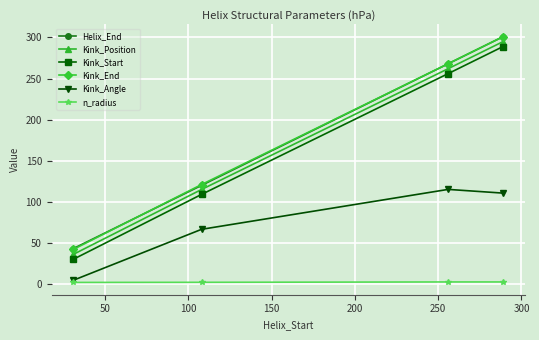

What is the maximum value for Kink_Angle?

115.1